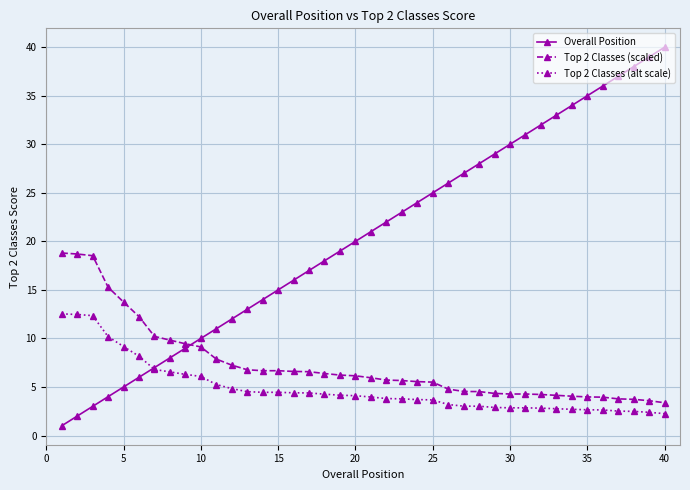

List the series in order of their peak value, highest first.

Overall Position, Top 2 Classes (scaled), Top 2 Classes (alt scale)